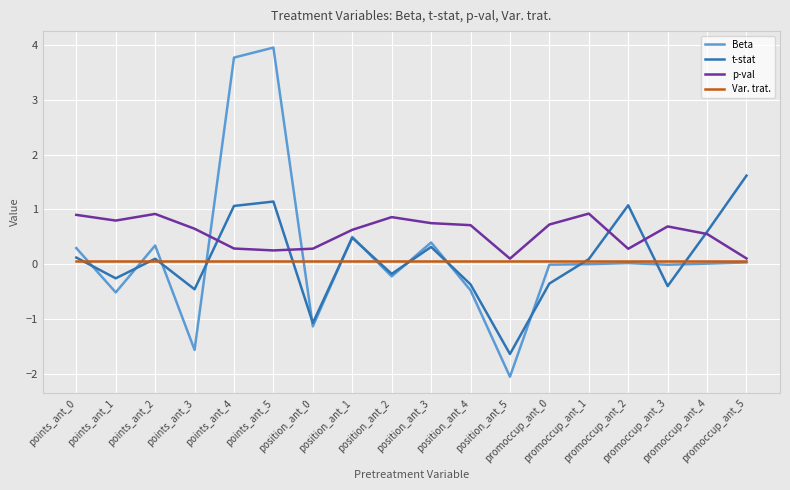

List the series in order of their peak value, lowest first.

Var. trat., p-val, t-stat, Beta